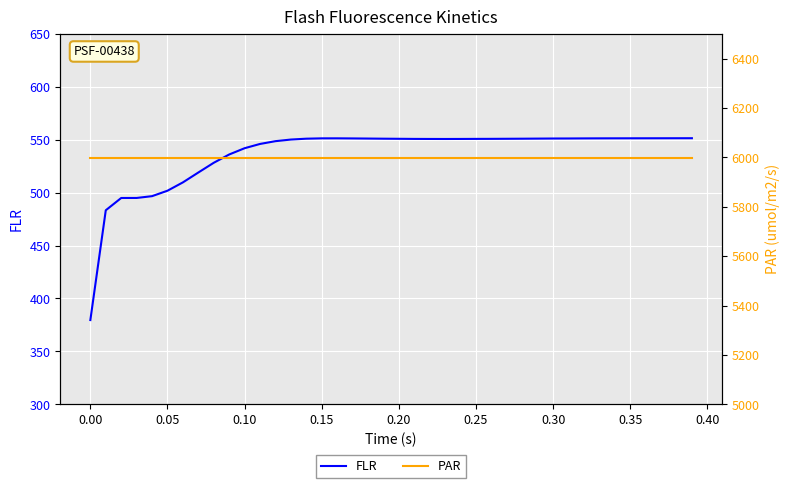

Reading left to right, transcribe all the data shown in this chart.

FLR: 379.6	483.3	494.9	495.0	496.7	501.8	509.7	519.0	528.2	536.0	541.9	546.0	548.6	550.1	551.0	551.3	551.3	551.2	551.1	550.9	550.9	550.7	550.7	550.7	550.7	550.8	550.8	550.9	550.9	551.0	551.1	551.2	551.2	551.3	551.3	551.3	551.3	551.4	551.4	551.4
PAR: 5996.1	5996.1	5996.1	5996.1	5996.1	5996.1	5996.1	5996.1	5996.1	5996.1	5996.1	5996.1	5996.1	5996.1	5996.1	5996.1	5996.1	5996.1	5996.1	5996.1	5996.1	5996.1	5996.1	5996.1	5996.1	5996.1	5996.1	5996.1	5996.1	5996.1	5996.1	5996.1	5996.1	5996.1	5996.1	5996.1	5996.1	5996.1	5996.1	5996.1